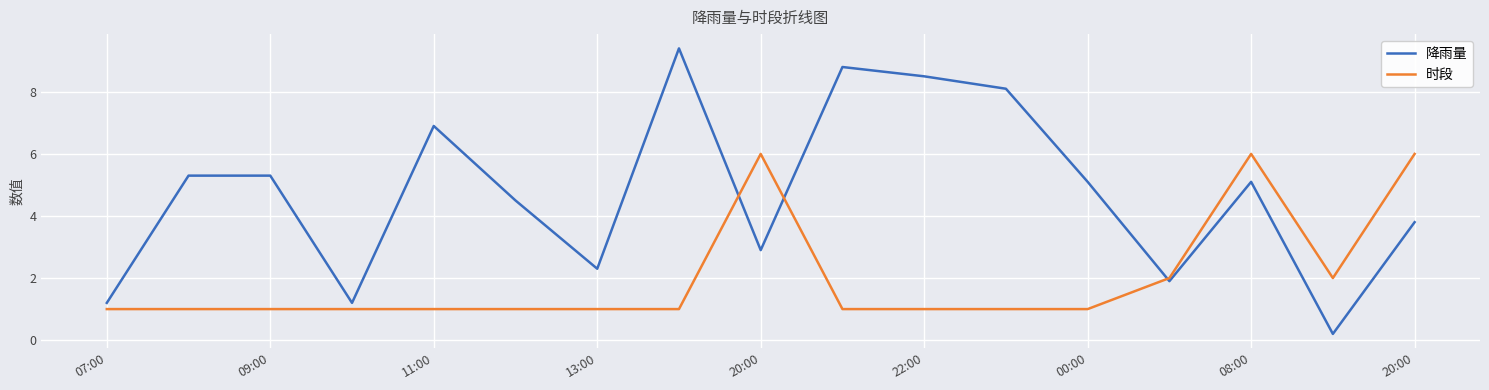

True or false: 降雨量 and 时段 intersect in this chart.

True